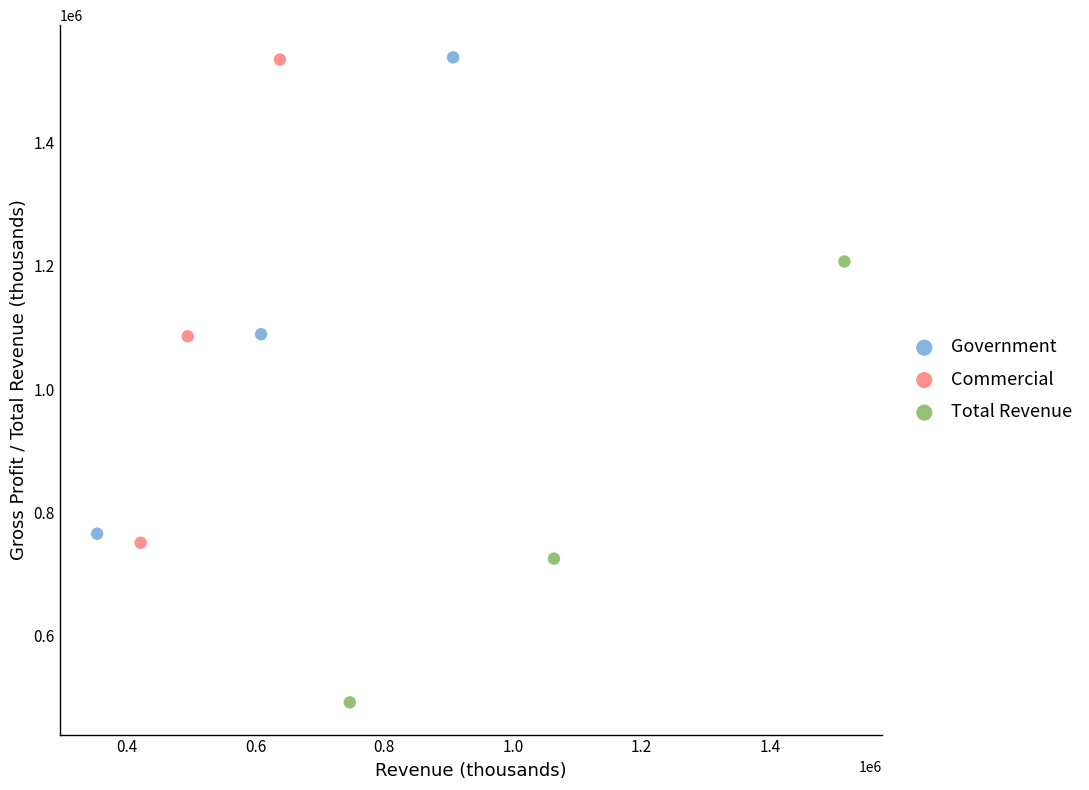

Which series reaches the minimum Y coordinate?

Total Revenue